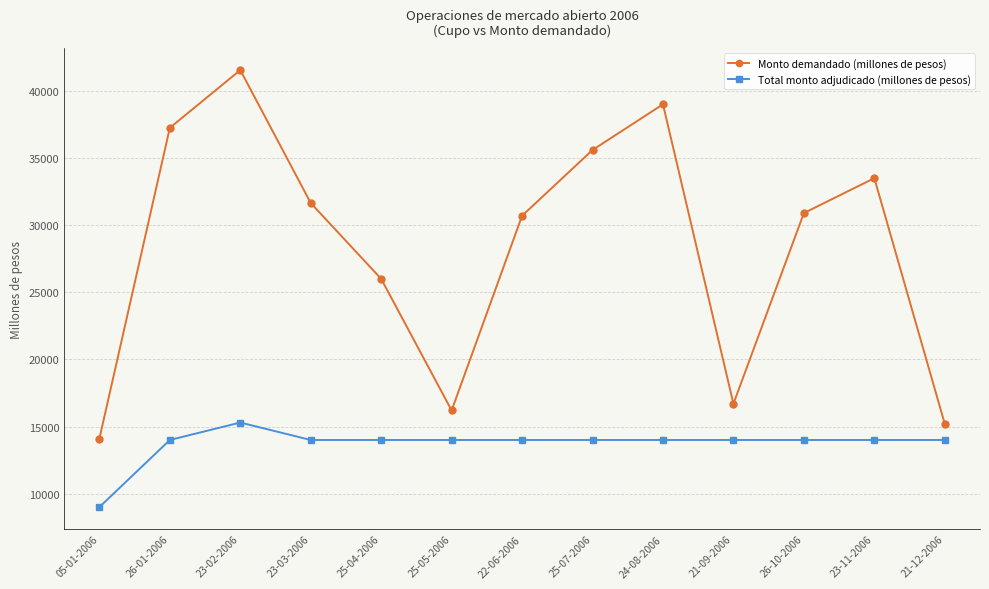

How many values in the Monto demandado (millones de pesos) series are below 30900?

6